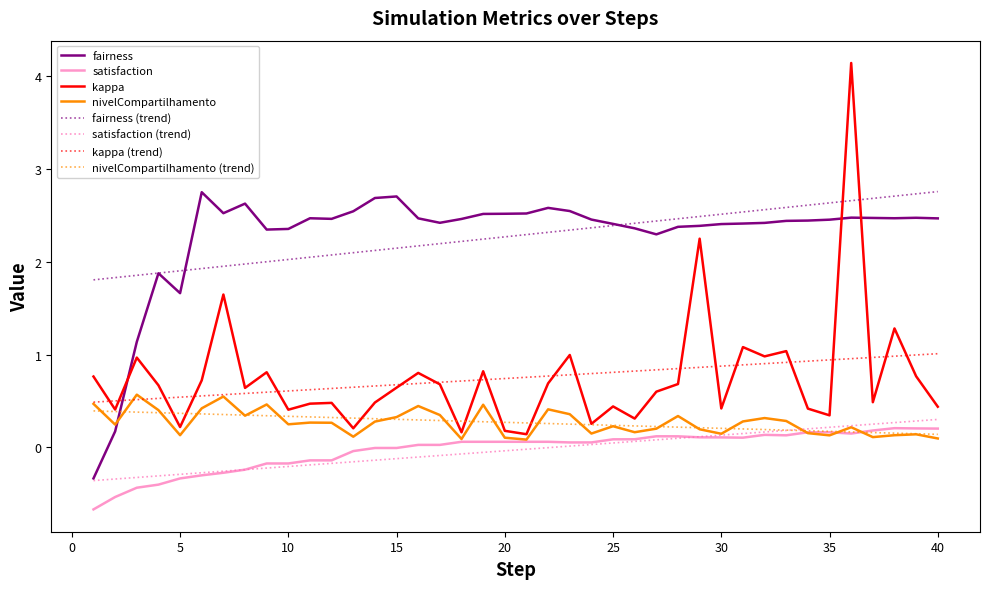

True or false: satisfaction and kappa intersect in this chart.

False